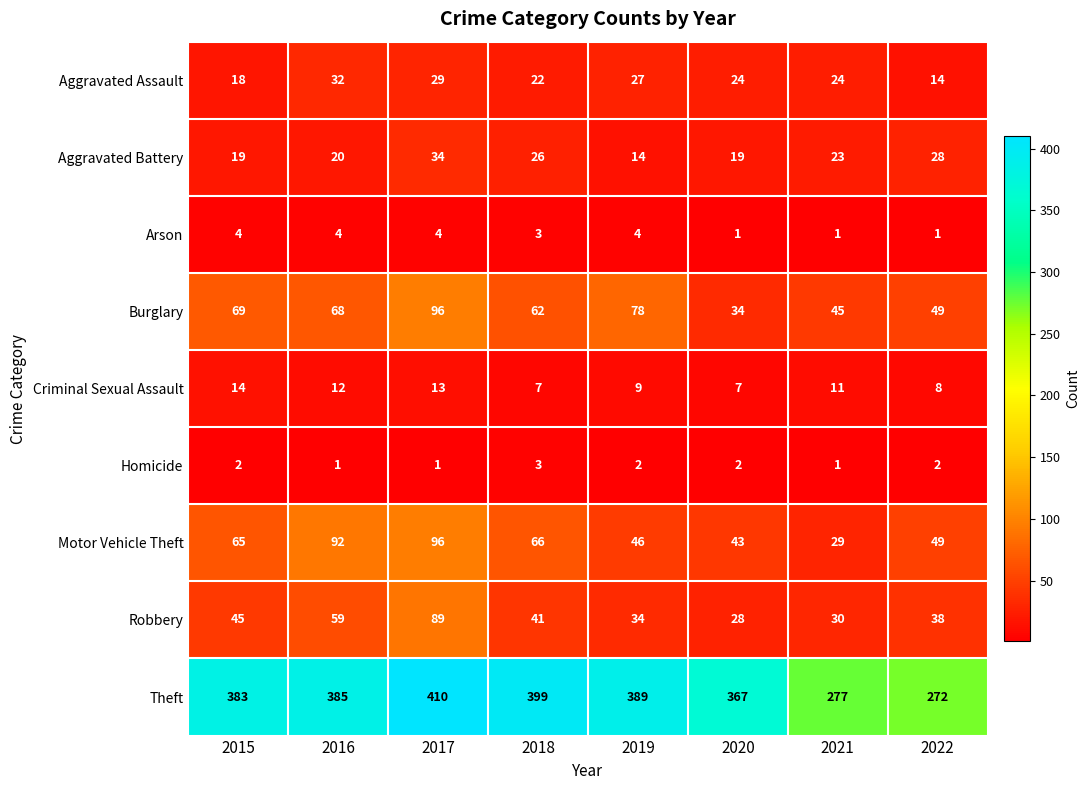

Is the value of Theft at 2018 greater than the value of Aggravated Battery at 2021?

Yes